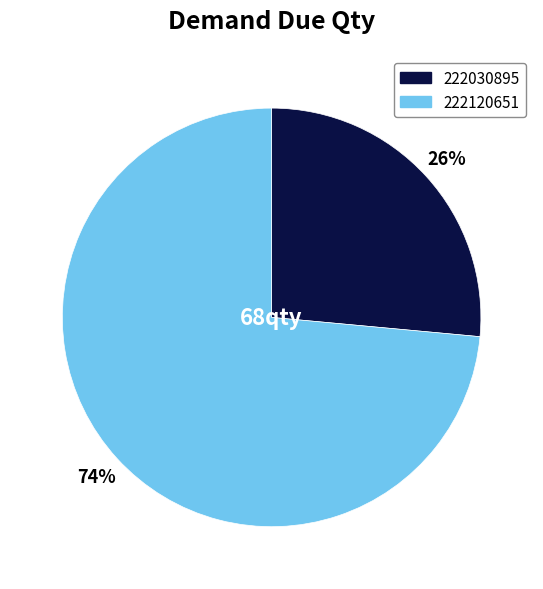

Between 222120651 and 222030895, which is larger?

222120651